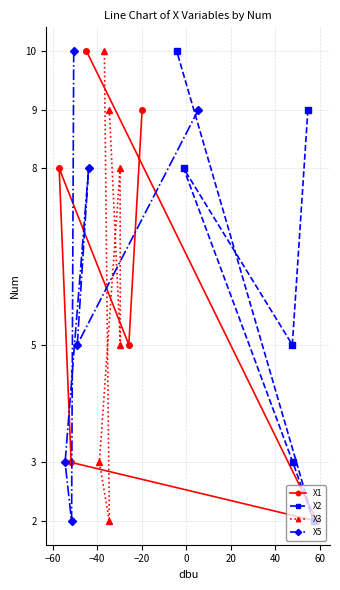

List the series in order of their peak value, lowest first.

X1, X2, X3, X5